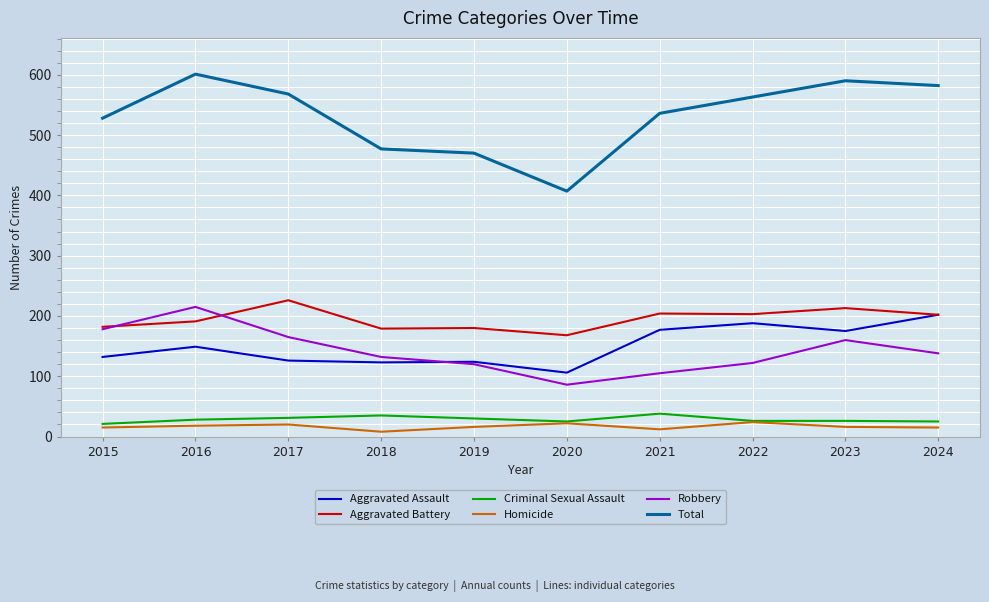

What are all the series names shown in the legend?

Aggravated Assault, Aggravated Battery, Criminal Sexual Assault, Homicide, Robbery, Total